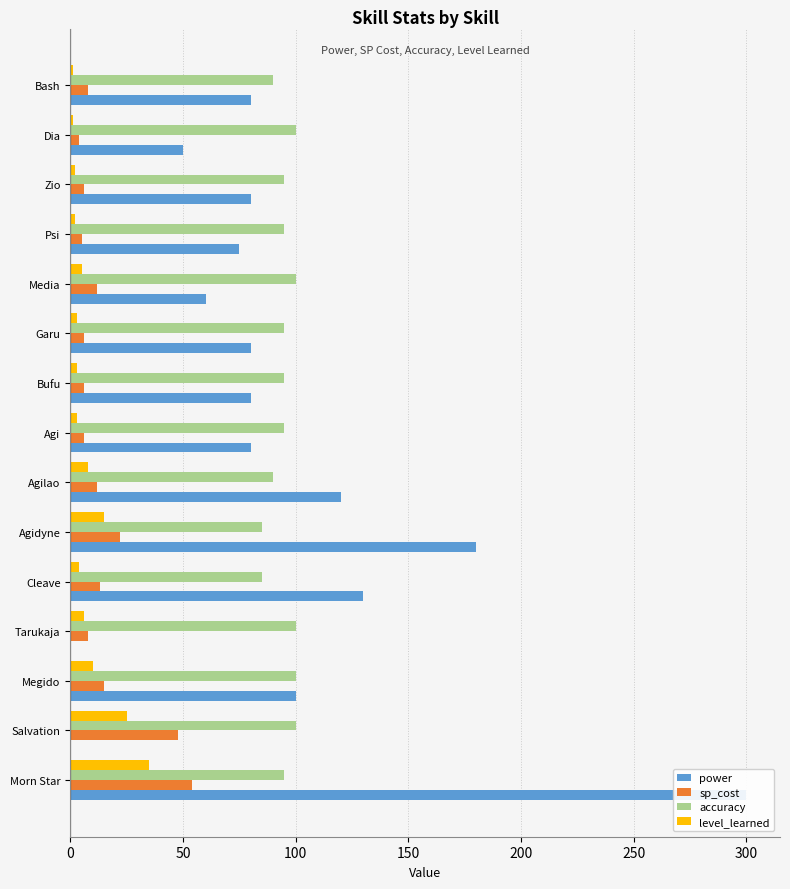

Which series has the widest spread of values?

power